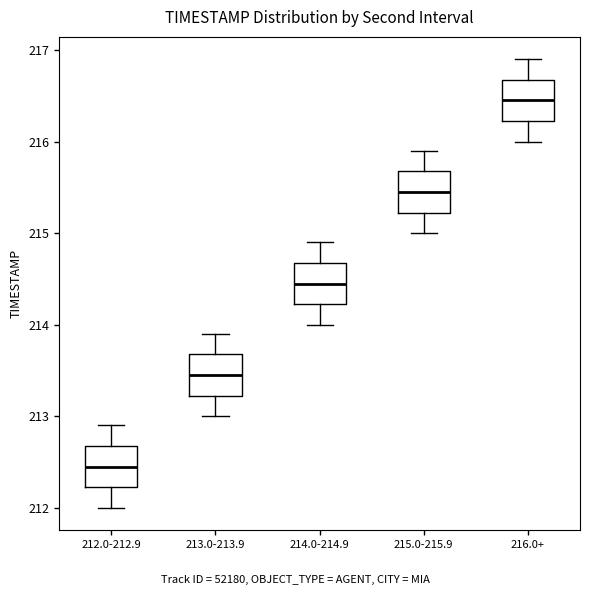

Which box has the highest median line?

216.0+